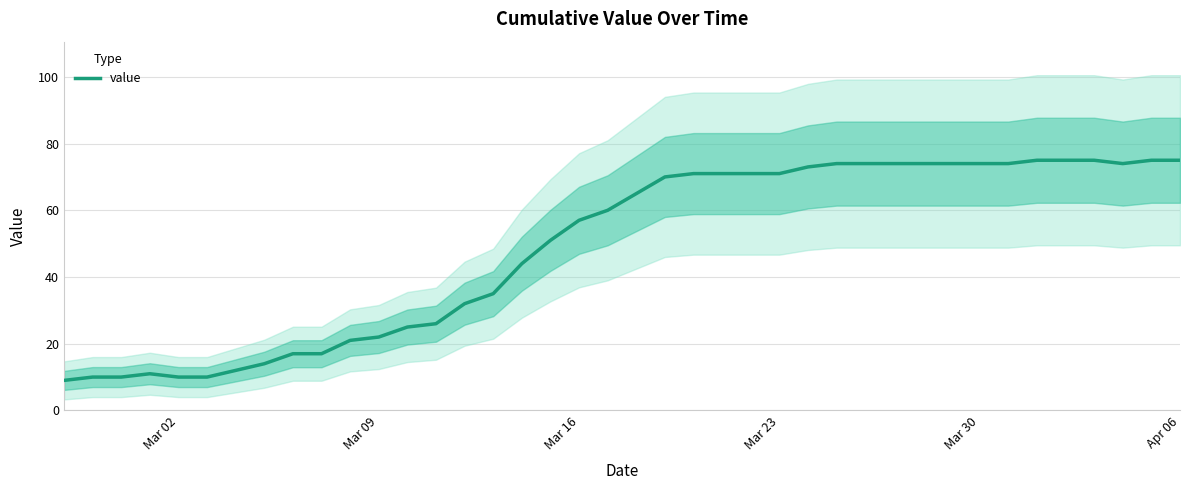

Reading left to right, what are all the values shown in this chart?

9	10	10	11	10	10	12	14	17	17	21	22	25	26	32	35	44	51	57	60	65	70	71	71	71	71	73	74	74	74	74	74	74	74	75	75	75	74	75	75